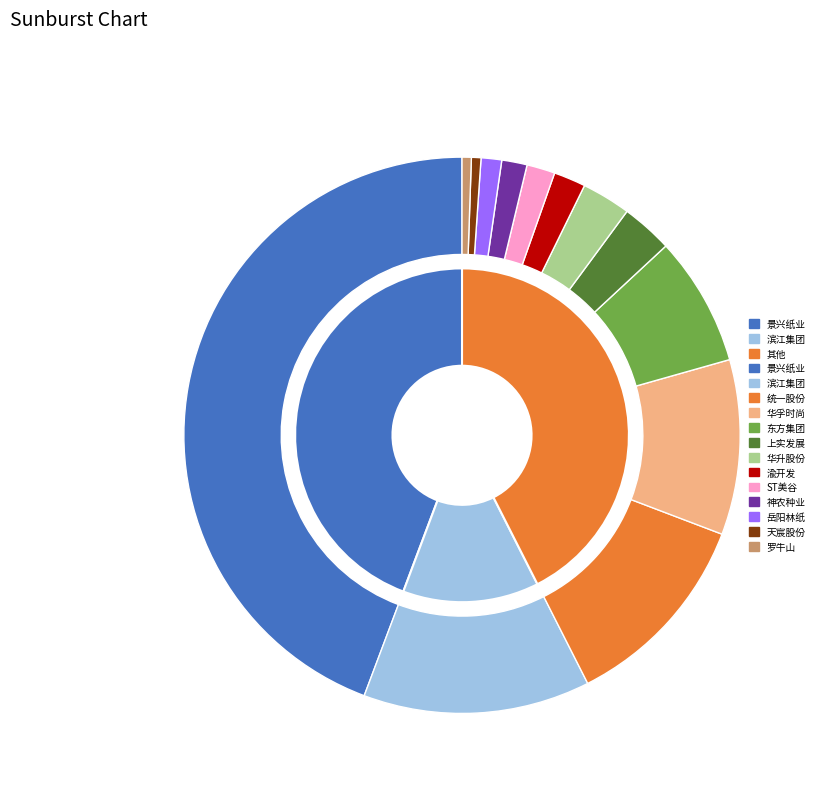

What percentage do 岳阳林纸 and 渝开发 together represent?

3.0%